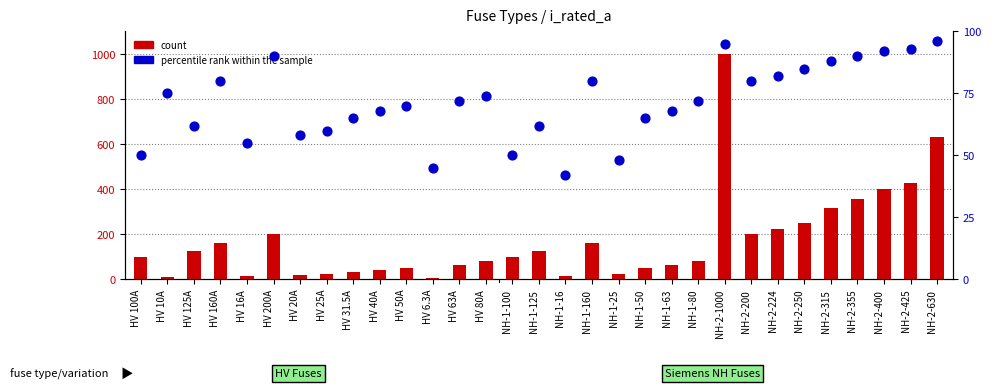

Is the value of percentile rank within the sample at NH-1-80 greater than the value of count at HV 20A?

Yes